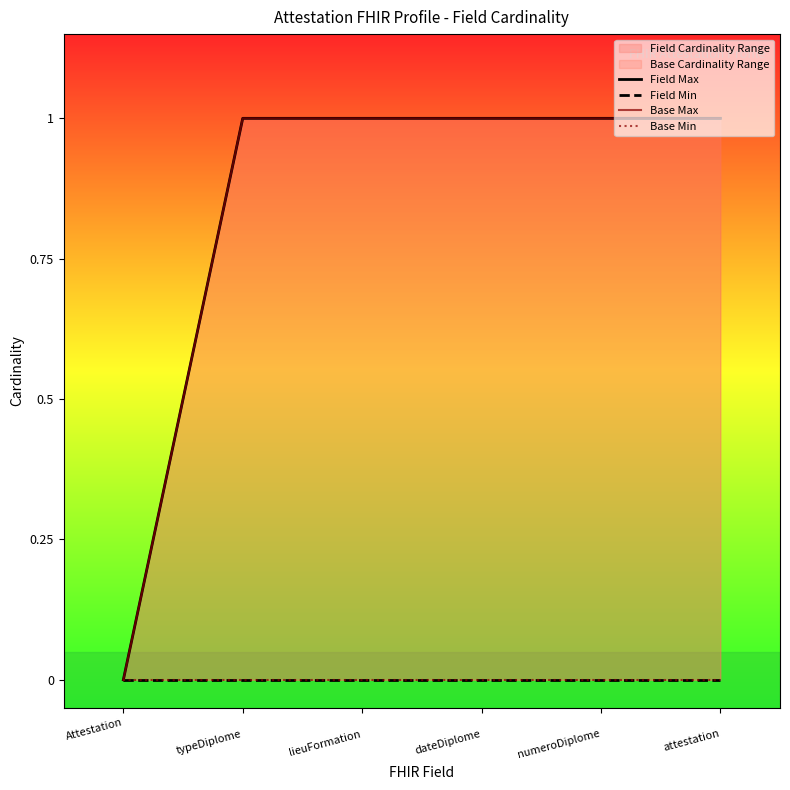

Reading left to right, list all the values displayed in this chart.

Field Max: 0	1	1	1	1	1
Field Min: 0	0	0	0	0	0
Base Max: 0	1	1	1	1	1
Base Min: 0	0	0	0	0	0